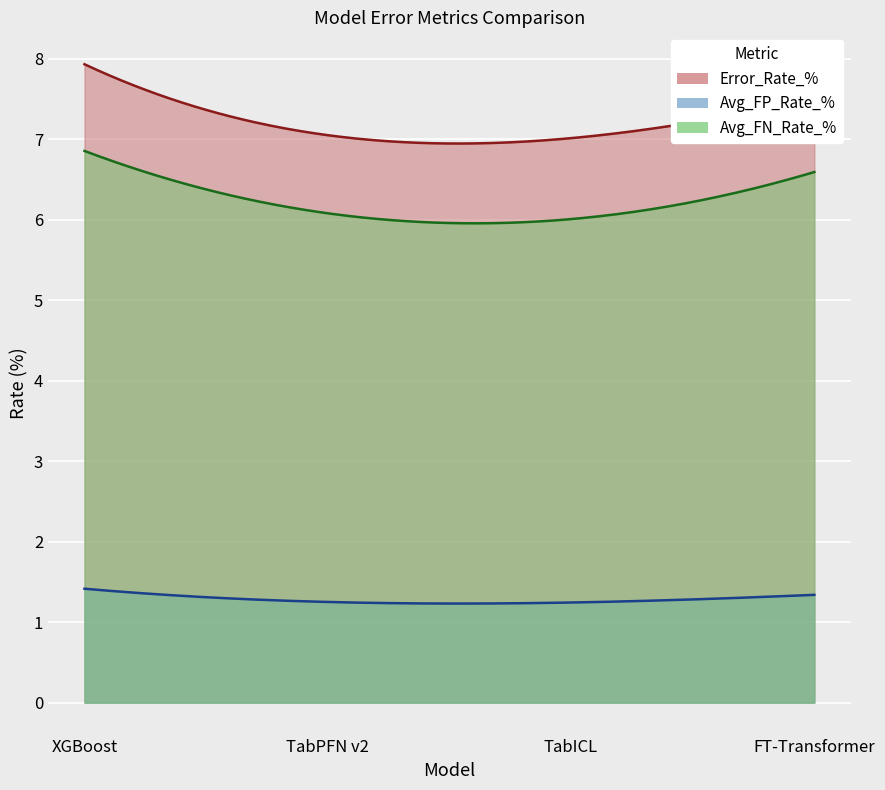

Reading left to right, what are all the values shown in this chart?

Error_Rate_%: 7.9	7.1	7.0	7.5
Avg_FP_Rate_%: 1.4	1.3	1.2	1.3
Avg_FN_Rate_%: 6.9	6.1	6.0	6.6